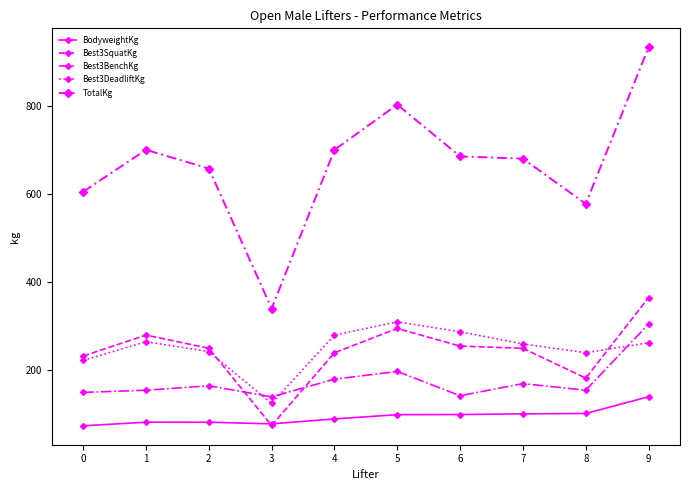

Rank the series by their maximum value, from lowest to highest.

BodyweightKg, Best3BenchKg, Best3DeadliftKg, Best3SquatKg, TotalKg